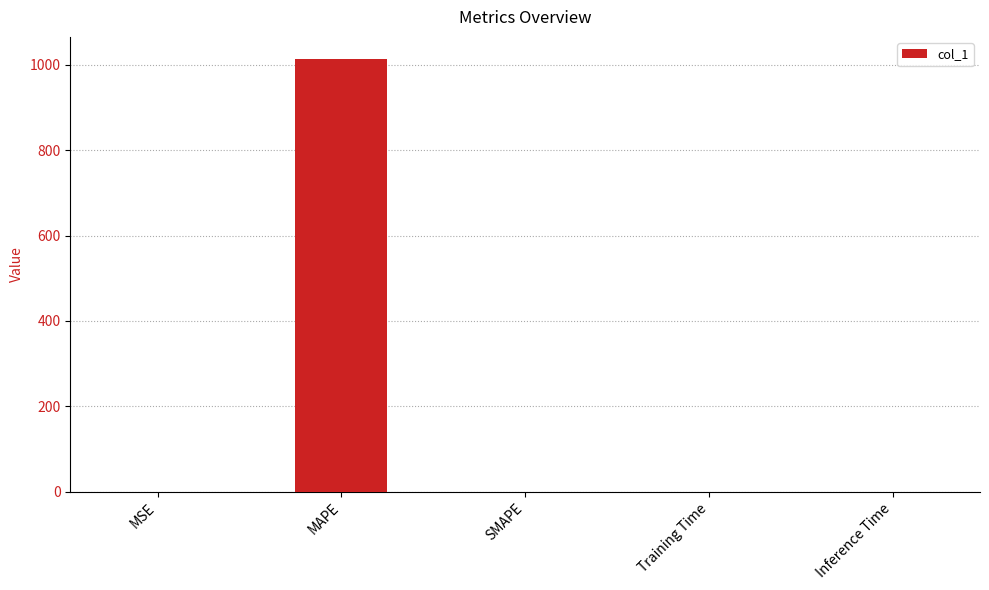

The value at SMAPE is 567.9. True or false?

False